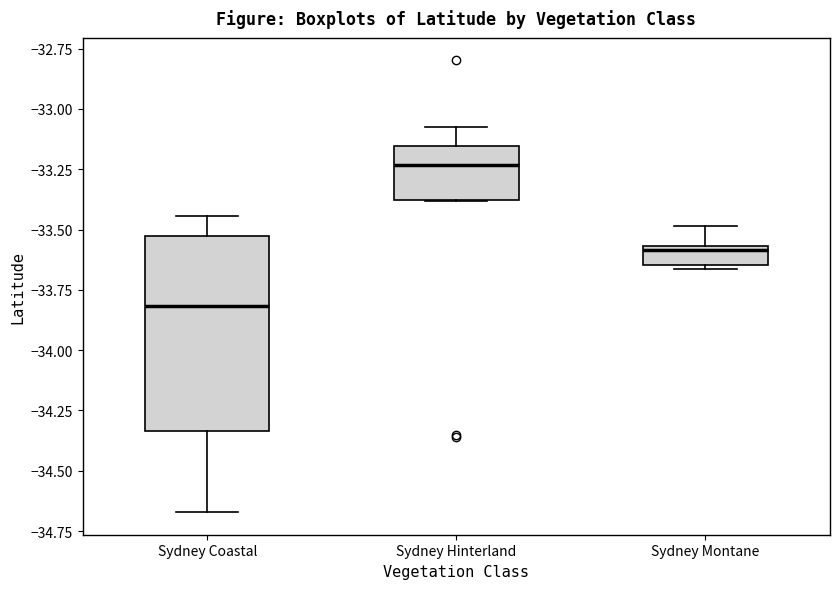

Reading left to right, transcribe this box plot: for each box, give where its median line is, the range the box spans, and where its two whiskers end, as read against the y-axis. The values are not printed on the chart, so give them approximately, as read against the axis.

Sydney Coastal: median -33.80, box -34.35 to -33.55, whiskers -34.65 to -33.45
Sydney Hinterland: median -33.25, box -33.40 to -33.15, whiskers -33.40 to -33.05
Sydney Montane: median -33.60, box -33.65 to -33.55, whiskers -33.65 (just below the box's lower edge) to -33.50